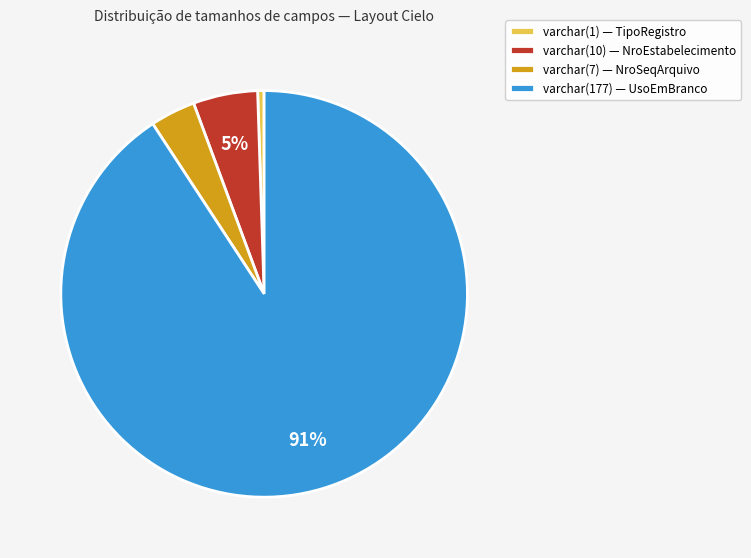

Rank the categories by value from highest to lowest.

varchar(177), varchar(10), varchar(7), varchar(1)